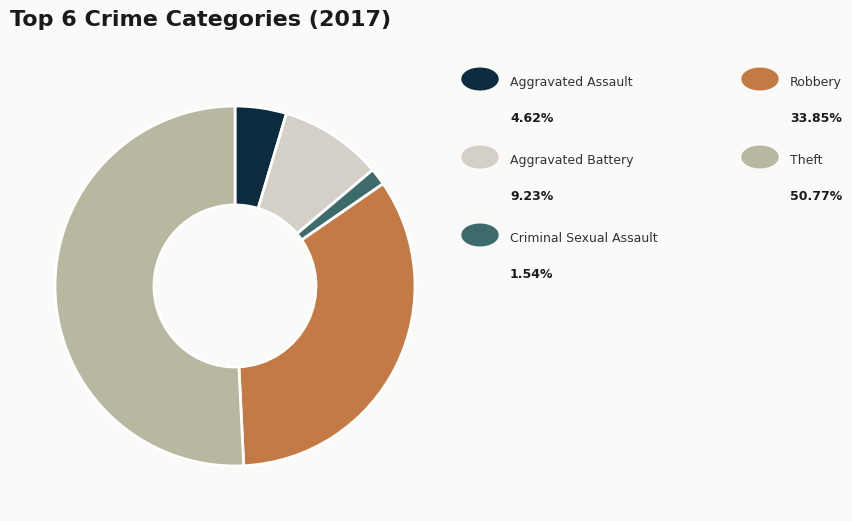

Does any single category account for the majority?

Yes